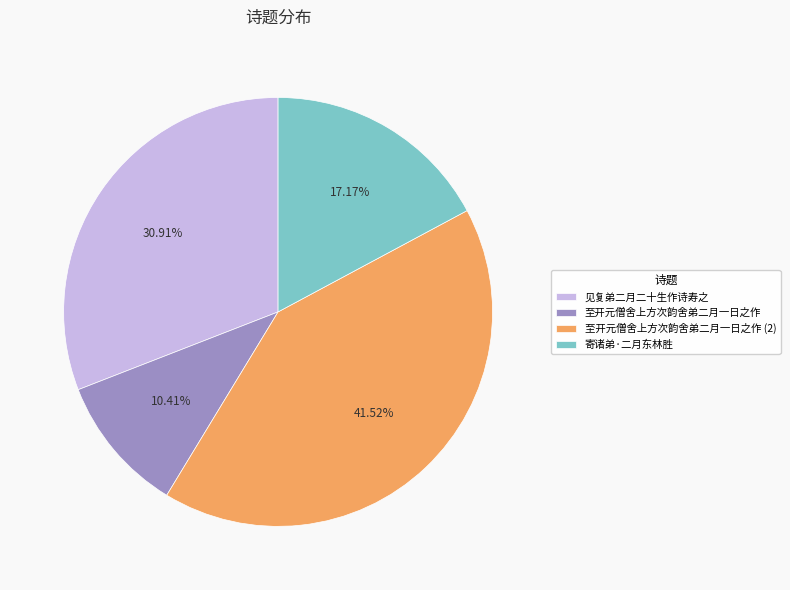

Is 寄诸弟·二月东林胜 the majority of the pie?

No